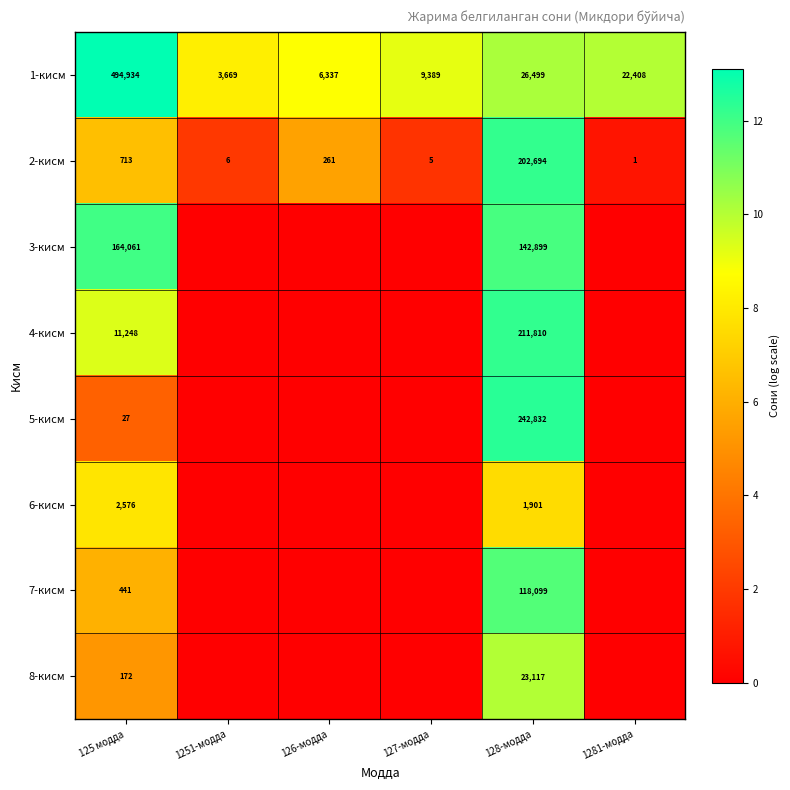

What is the approximate value of 1-кисм at 126-модда, to the nearest 10?

6340